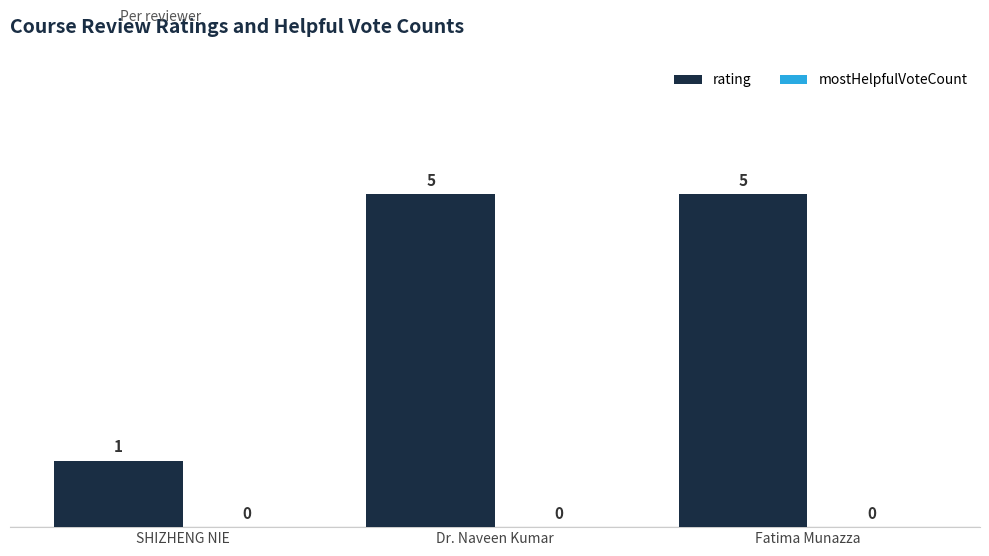

What is the maximum value shown in the chart?

5